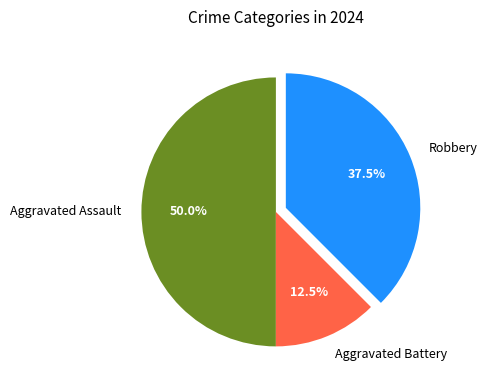

Which slice is the largest?

Aggravated Assault